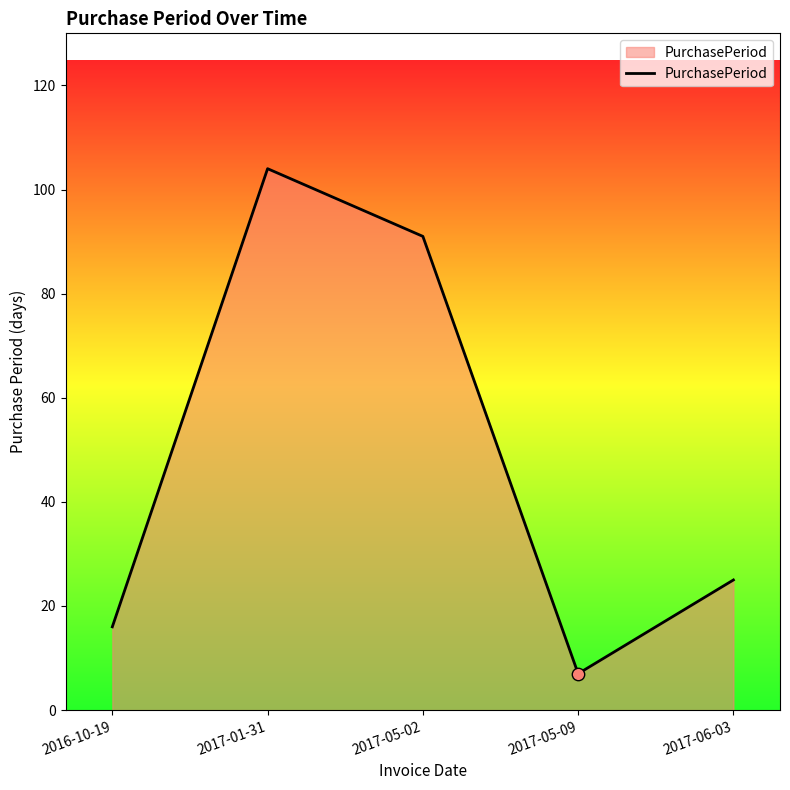

Which has a higher value, 2017-05-09 or 2017-06-03?

2017-06-03